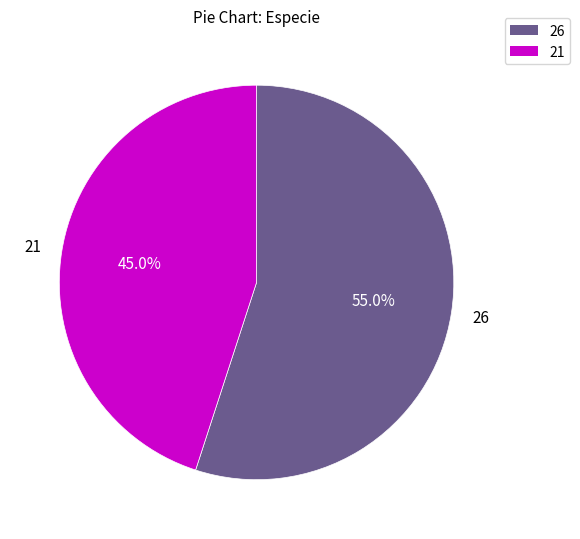

Approximately how many times larger is the value at 26 compared to 21?

1.2